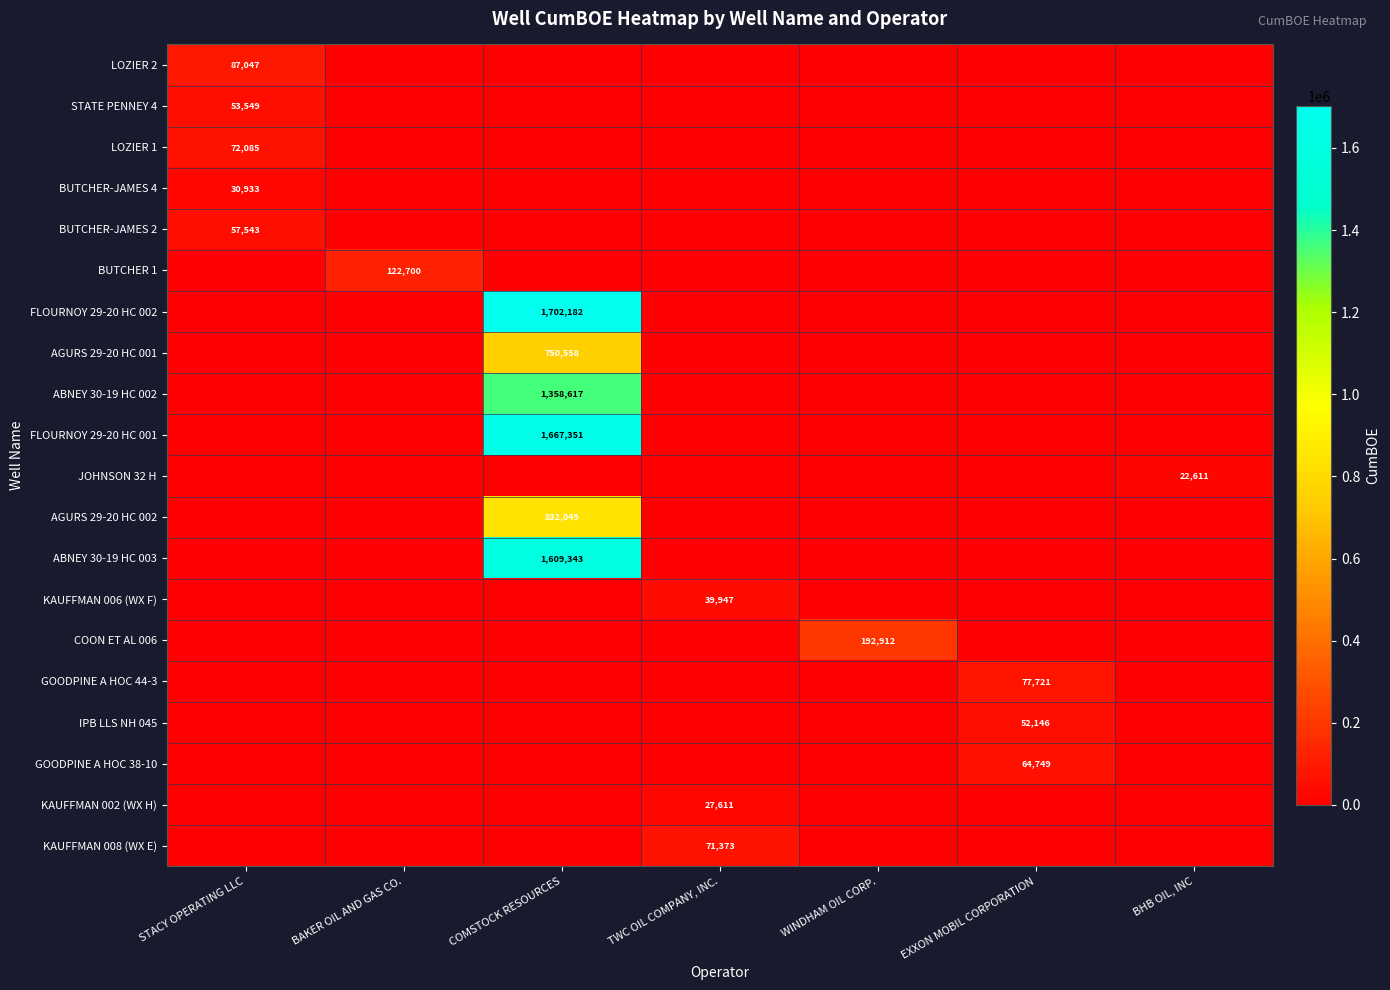

True or false: GOODPINE A HOC 44-3 has a value of 135367 at EXXON MOBIL CORPORATION.

False